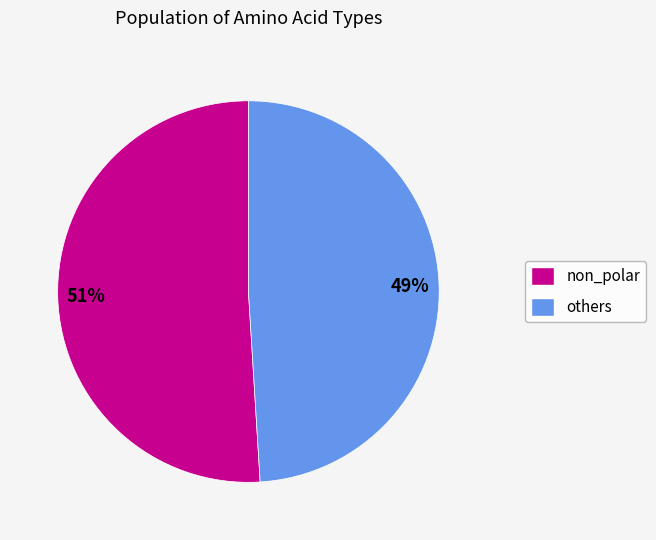

To the nearest percent, what is the average slice percentage?

50%